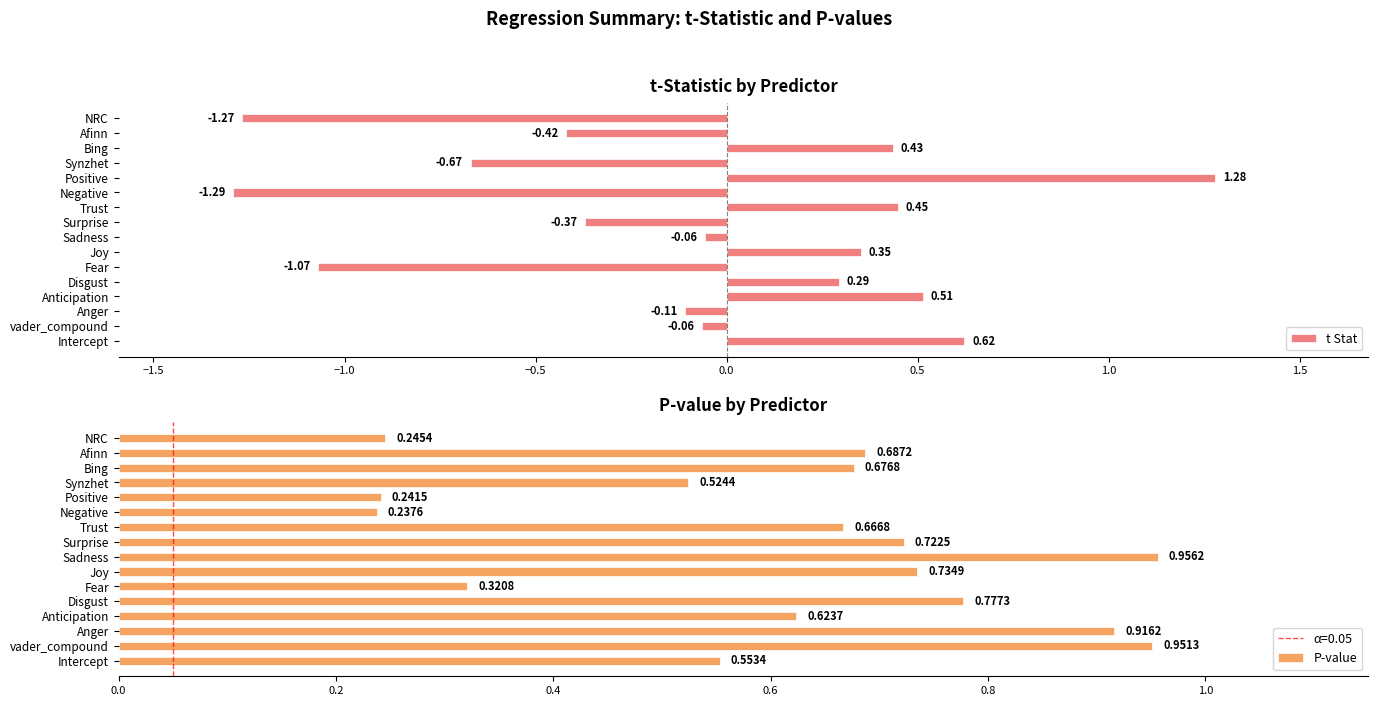

Which category has the highest value in the t Stat series?

Positive